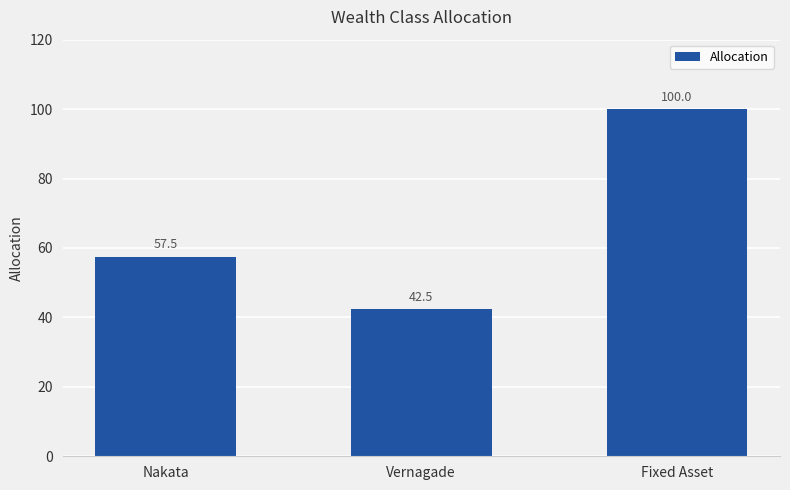

What is the change in value from Nakata to Fixed Asset?

+42.5